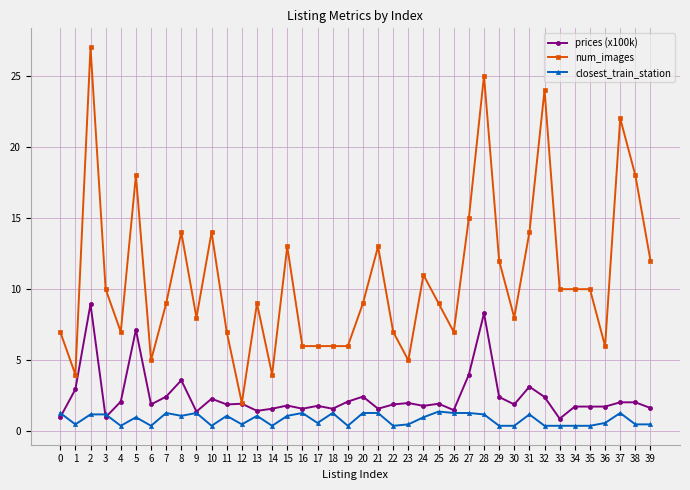

At which category is the sum across all series the highest?

2